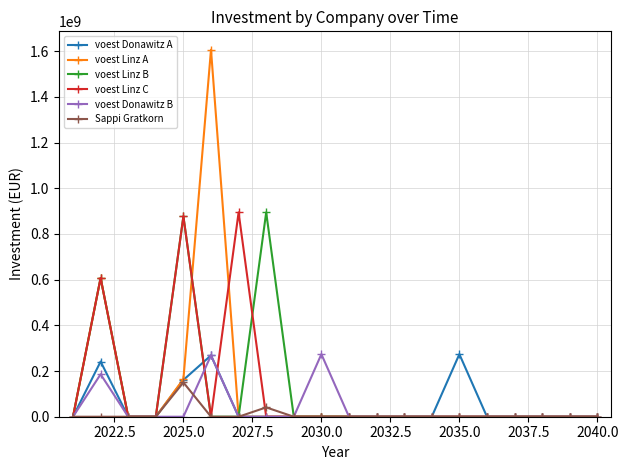

True or false: voest Donawitz B has more than 2 interior local peaks.

True